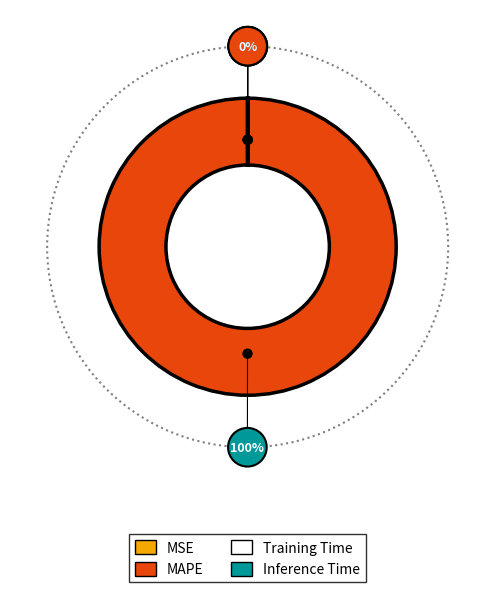

Does MAPE represent more than half of the total?

Yes